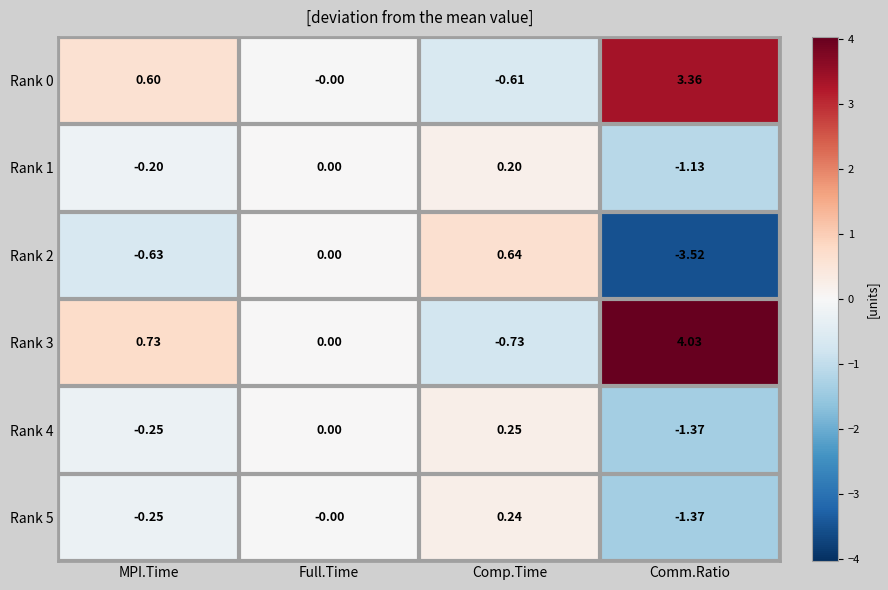

At which label is Rank 3 closest to 1?

MPI.Time